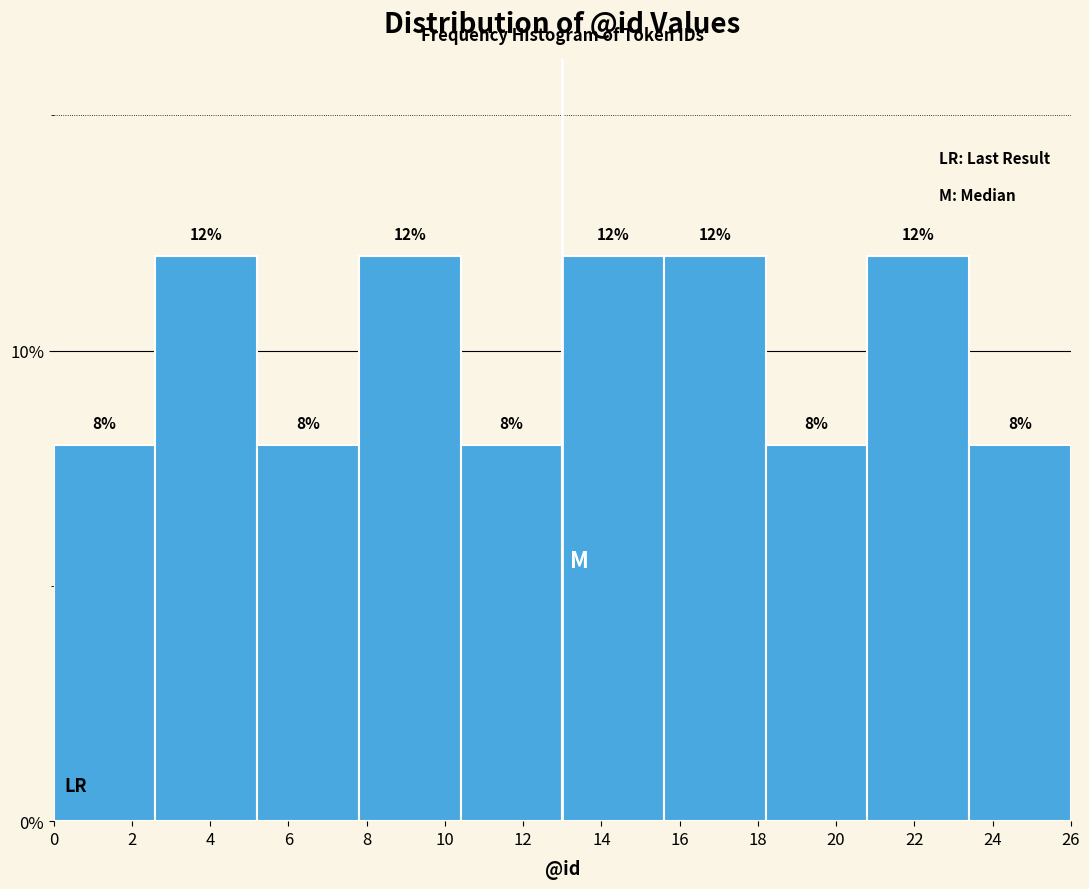

Reading left to right, list every bar in this chart as the range it spans on the x-axis followed by its height.

0.0 to 2.6: 8
2.6 to 5.2: 12
5.2 to 7.8: 8
7.8 to 10.4: 12
10.4 to 13.0: 8
13.0 to 15.6: 12
15.6 to 18.2: 12
18.2 to 20.8: 8
20.8 to 23.4: 12
23.4 to 26.0: 8